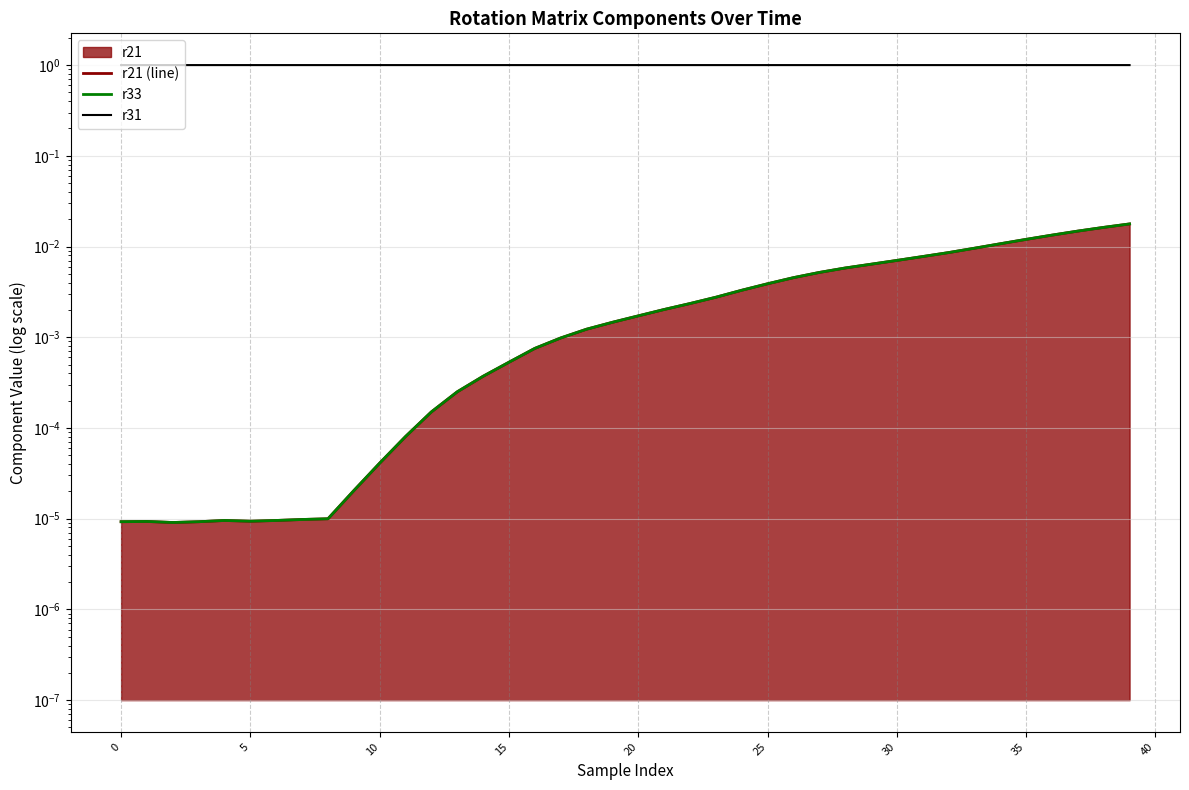

At which label does r33 reach its peak?

39